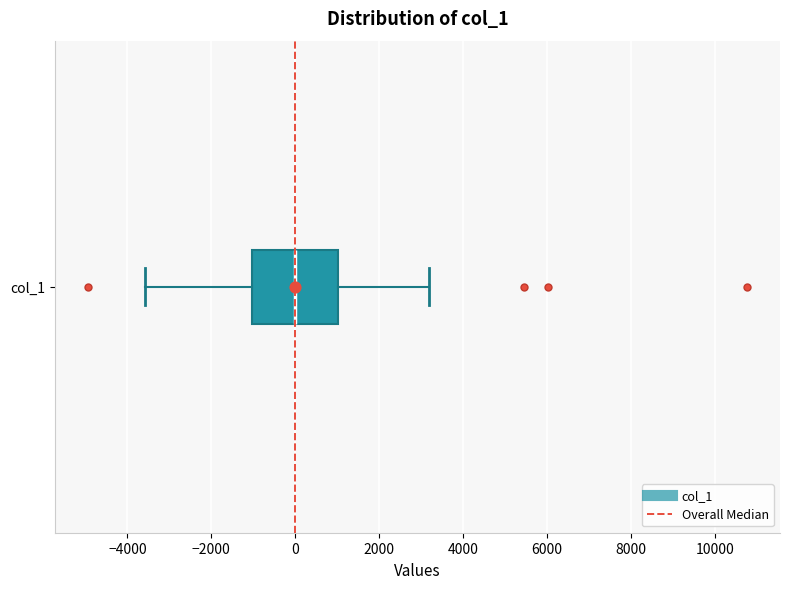

Read this box plot against the x-axis: the position of the median line, the range covered by the box, and the ends of both whiskers. The values are not printed on the chart, so give them approximately, as read against the axis.

median 0, box -1000 to 1000, whiskers -3600 to 3200